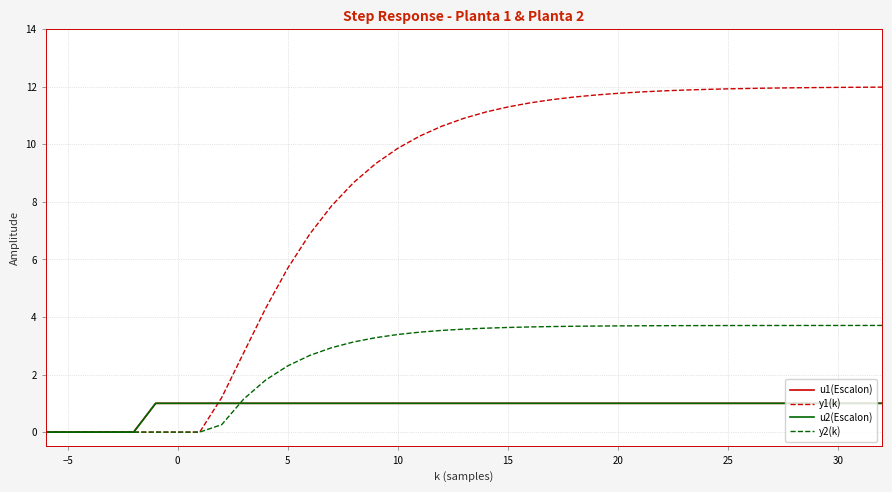

Is this an area chart (filled region under the line)?

No